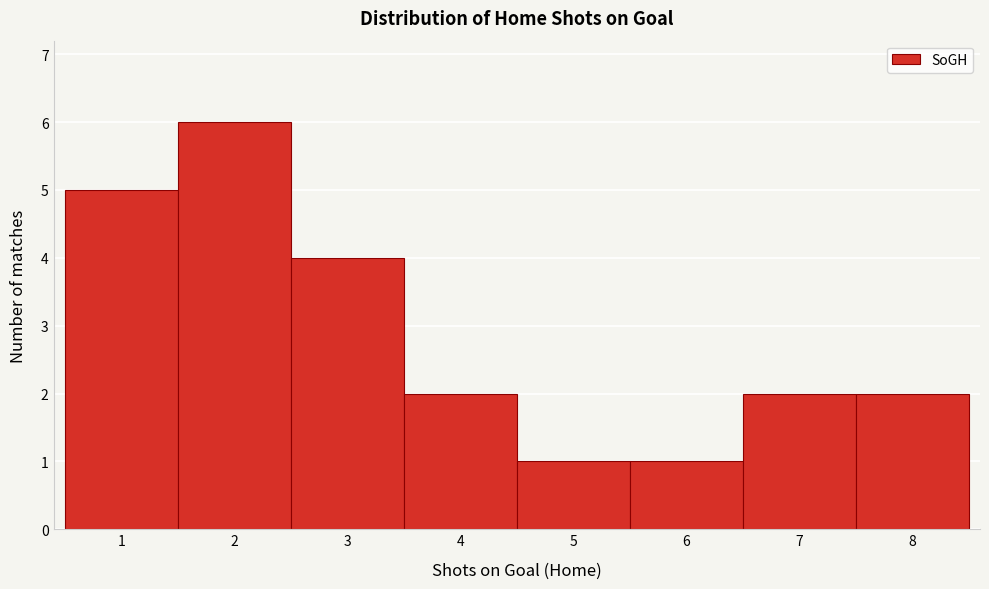

Reading left to right, list every bar in this chart as the range it spans on the x-axis followed by its height. The values are not printed on the chart, so give them approximately, as read against the axis.

0.5 to 1.5: 5
1.5 to 2.5: 6
2.5 to 3.5: 4
3.5 to 4.5: 2
4.5 to 5.5: 1
5.5 to 6.5: 1
6.5 to 7.5: 2
7.5 to 8.5: 2